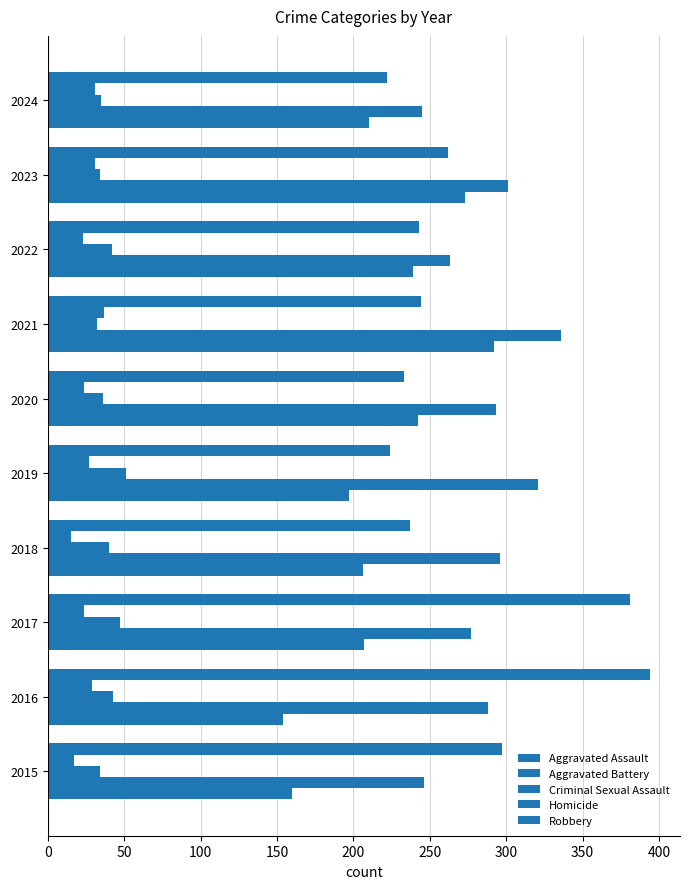

At how many categories does at least one series exceed 105?

10